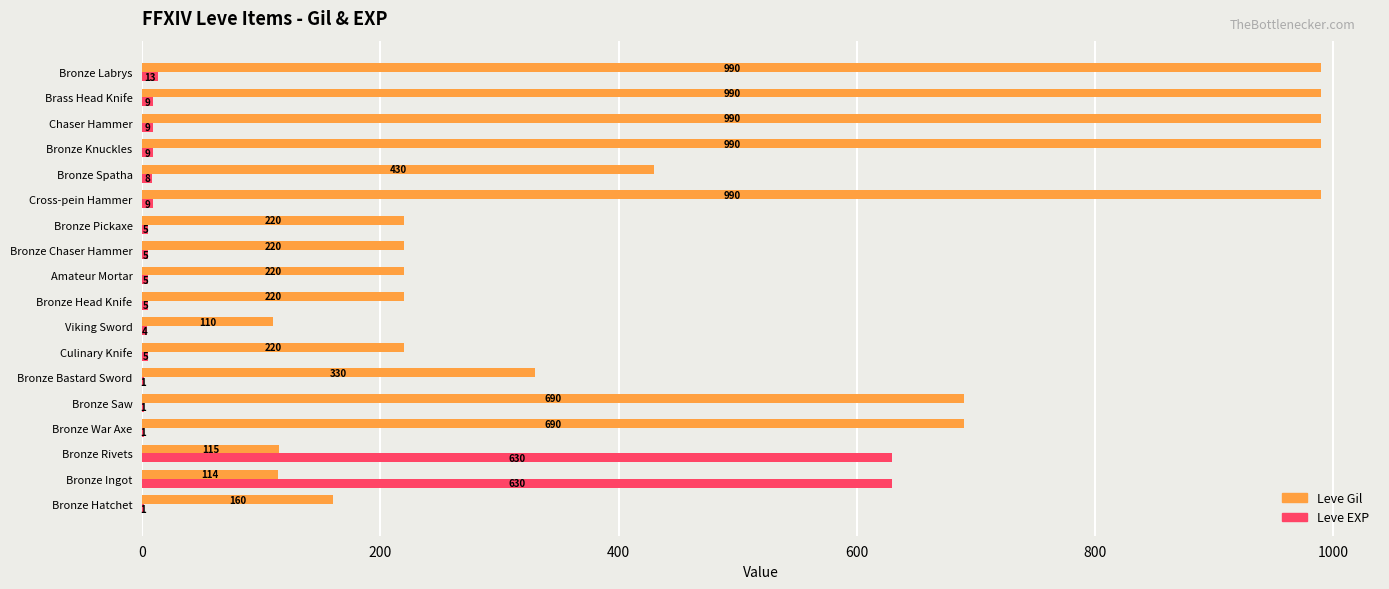

What is the sum of the Leve EXP values at Bronze Chaser Hammer and Bronze Knuckles?

14